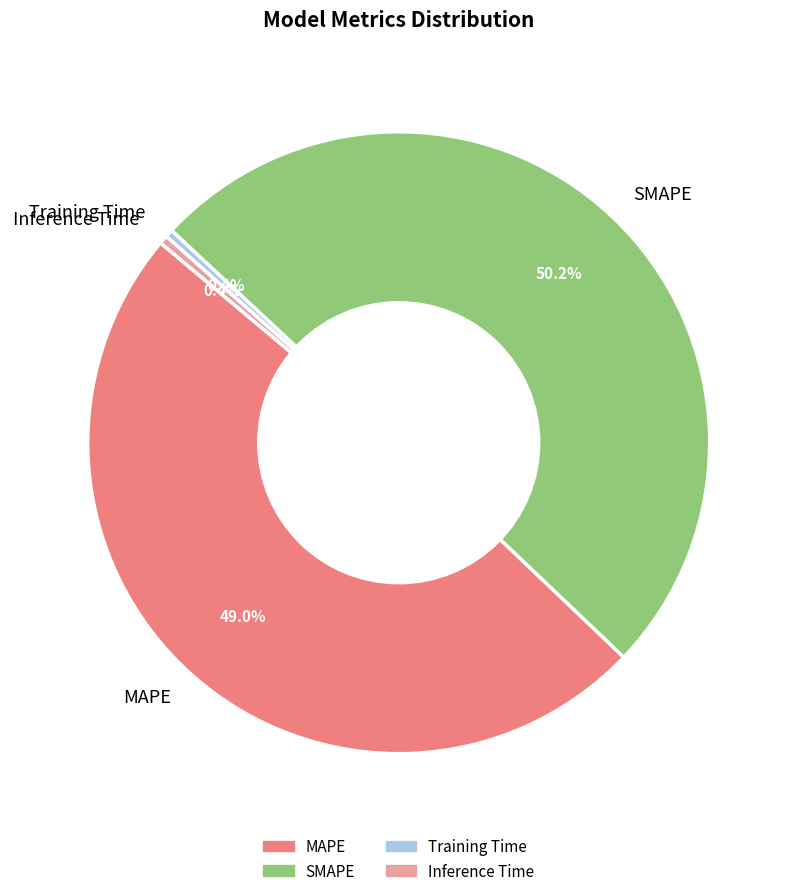

Does Training Time represent more than half of the total?

No